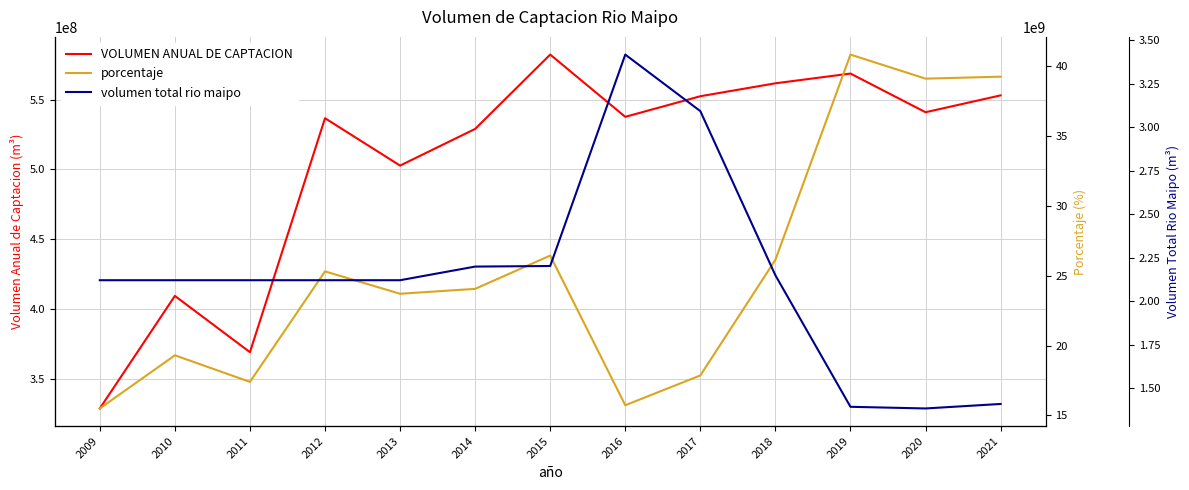

True or false: VOLUMEN ANUAL DE CAPTACION and volumen total rio maipo cross at least once.

False